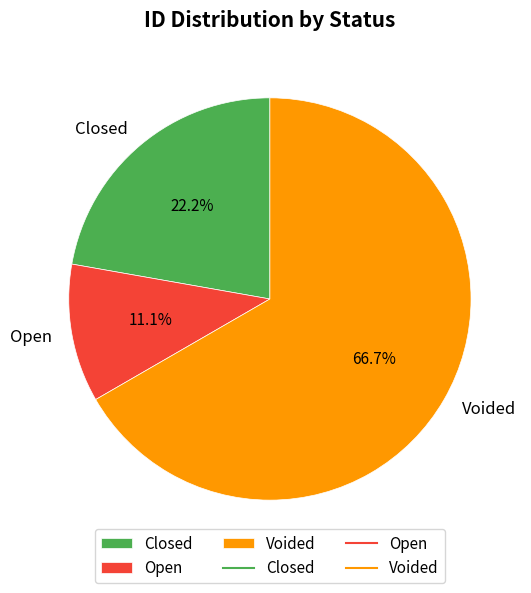

Combined, what portion of the pie is Voided and Open?

77.8%